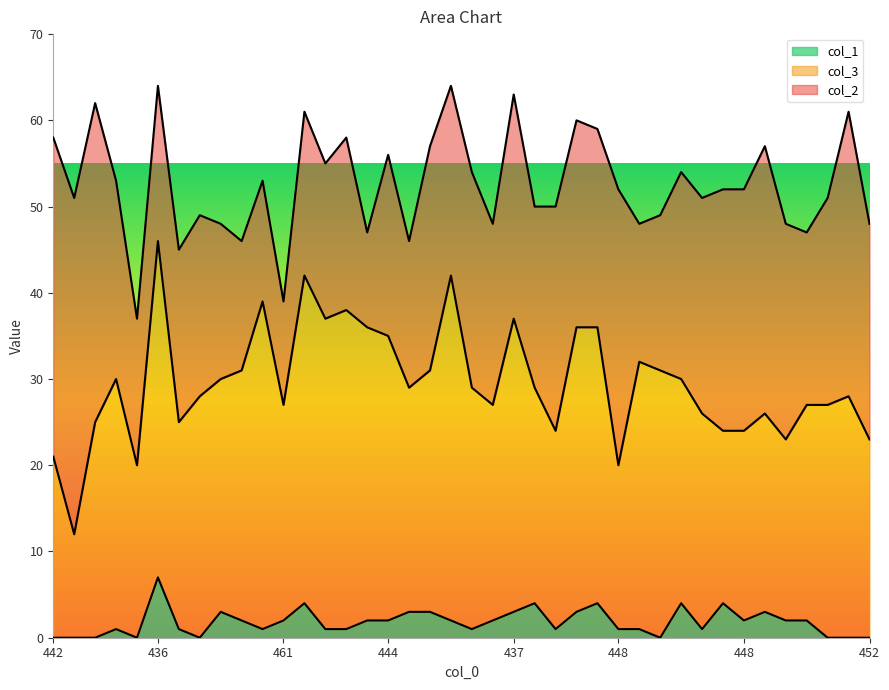

Which category has the highest value in the col_3 series?

436